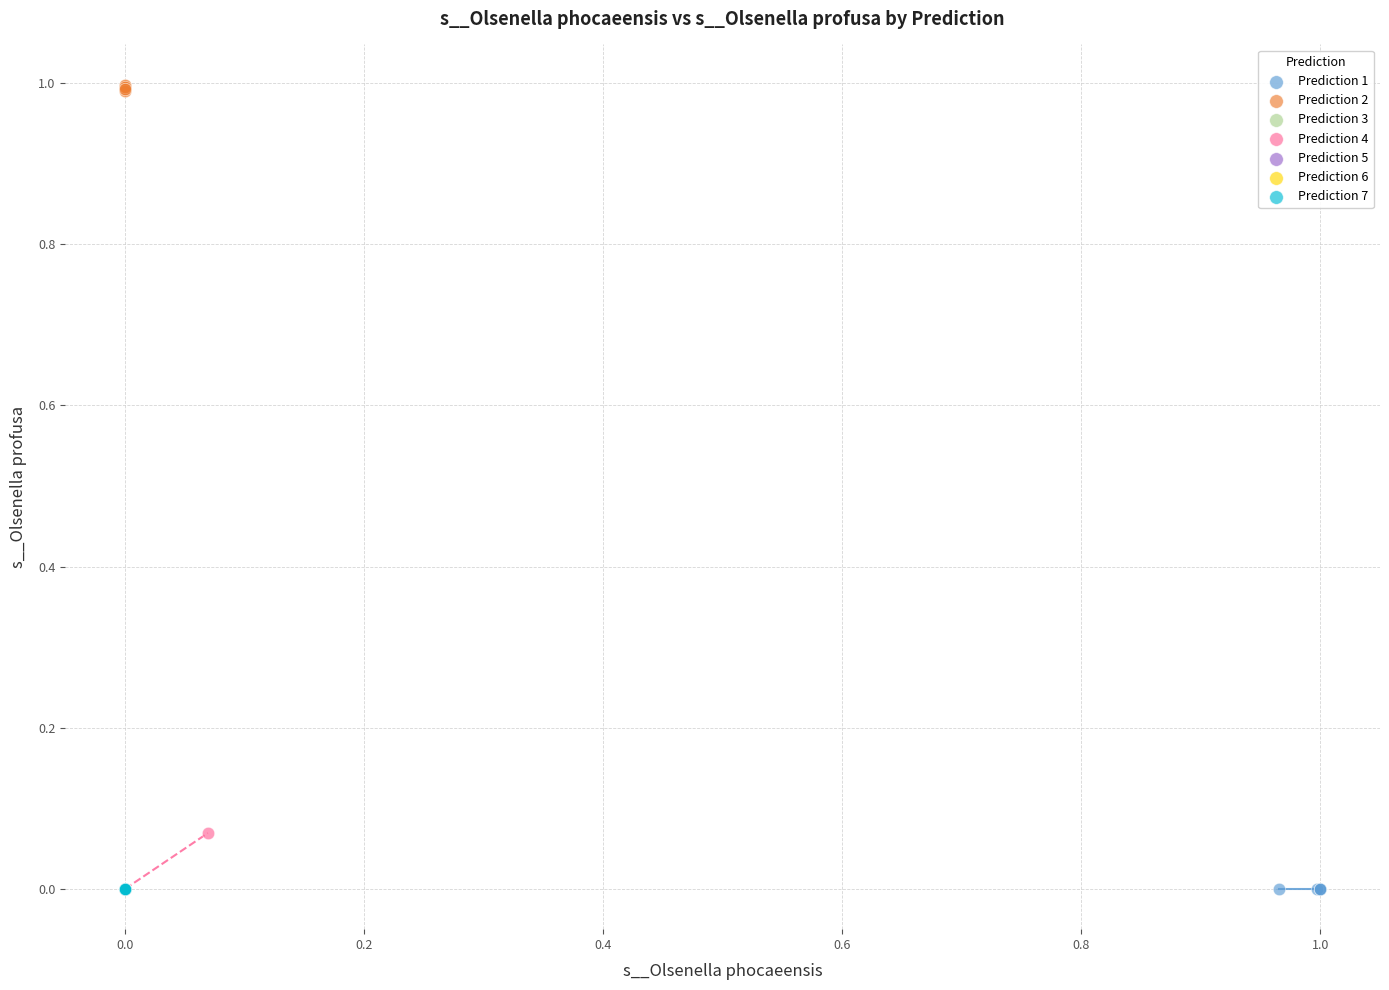

Which series has the widest spread of Y values?

Prediction 4